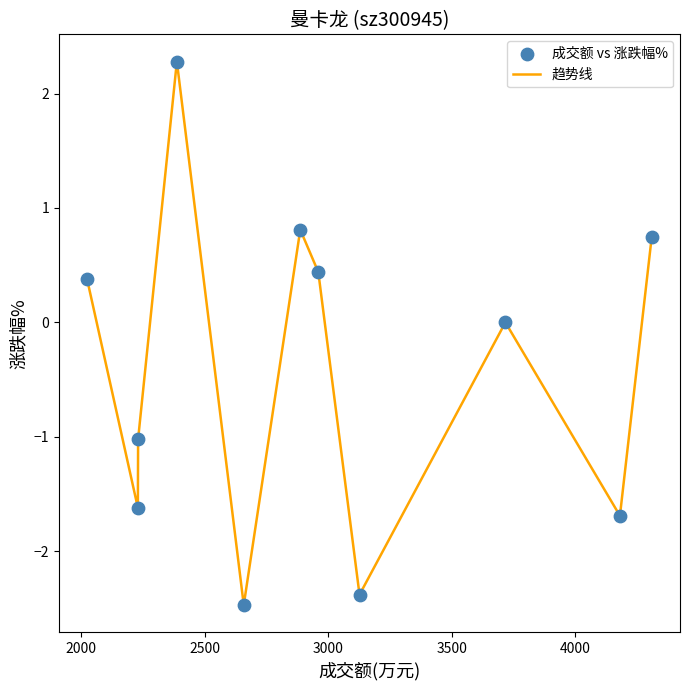

What is the greatest value displayed?

2.3